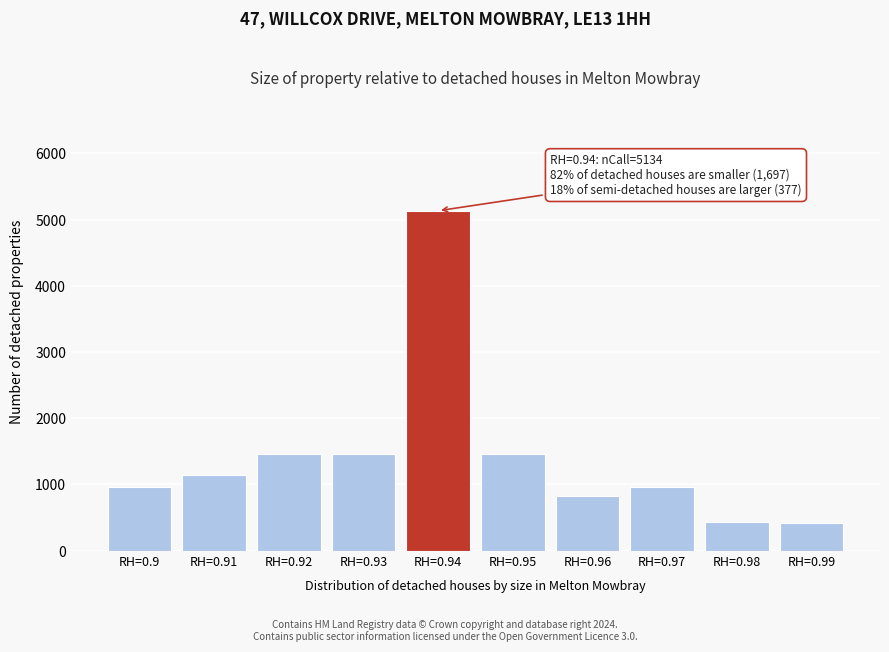

What is the value of the 9th bar from the left?

427